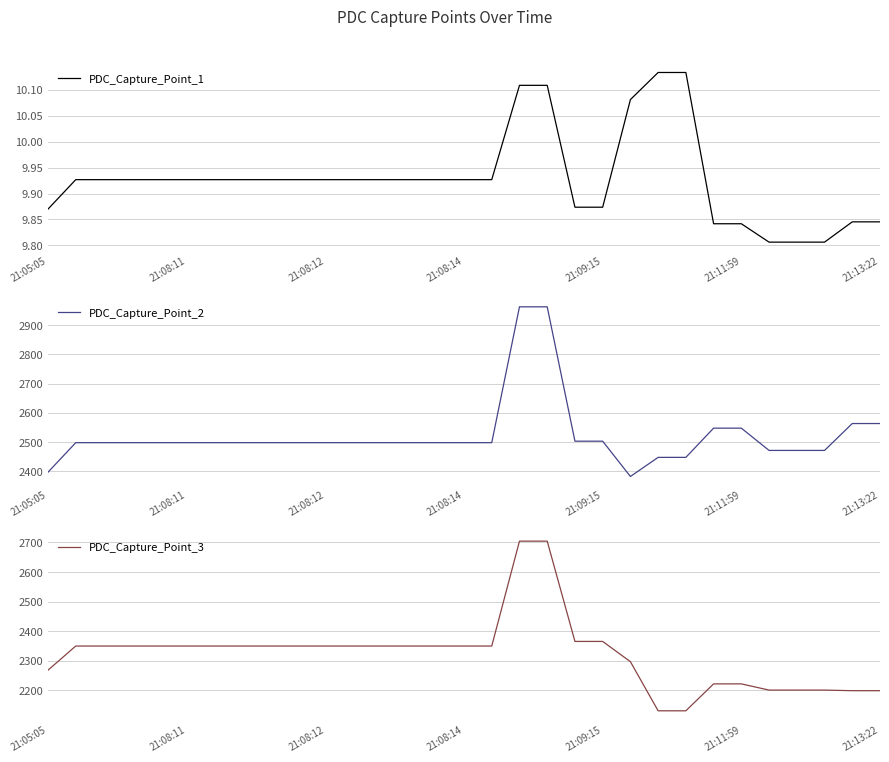

How many lines are shown in the chart?

3